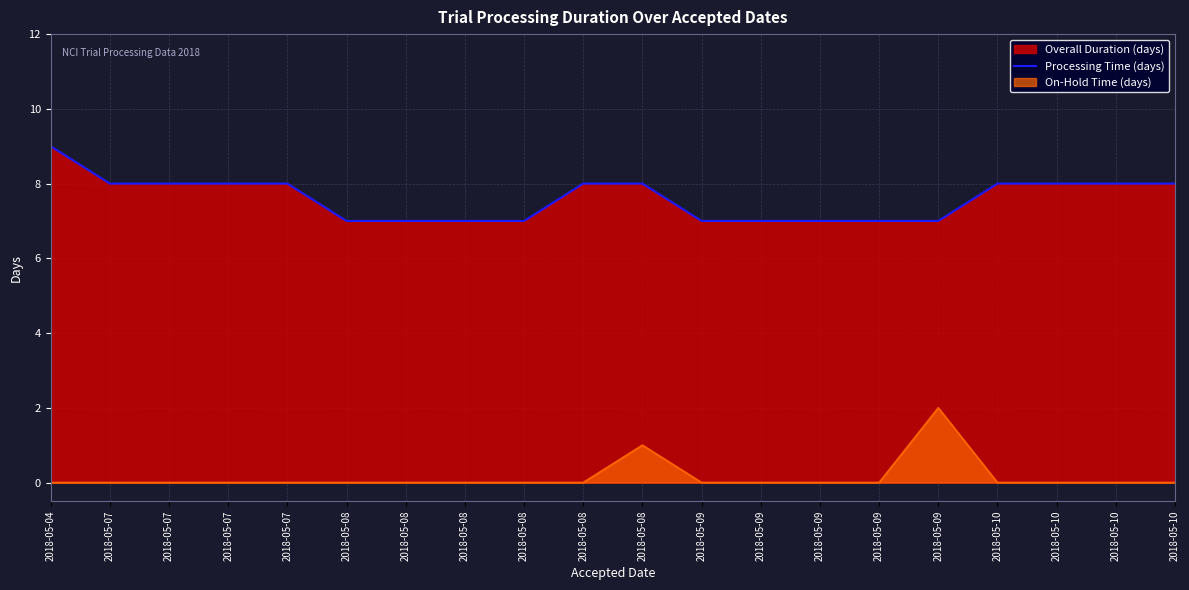

List the labels in order of value, smallest first.

2018-05-08, 2018-05-08, 2018-05-08, 2018-05-08, 2018-05-09, 2018-05-09, 2018-05-09, 2018-05-09, 2018-05-09, 2018-05-07, 2018-05-07, 2018-05-07, 2018-05-07, 2018-05-08, 2018-05-08, 2018-05-10, 2018-05-10, 2018-05-10, 2018-05-10, 2018-05-04